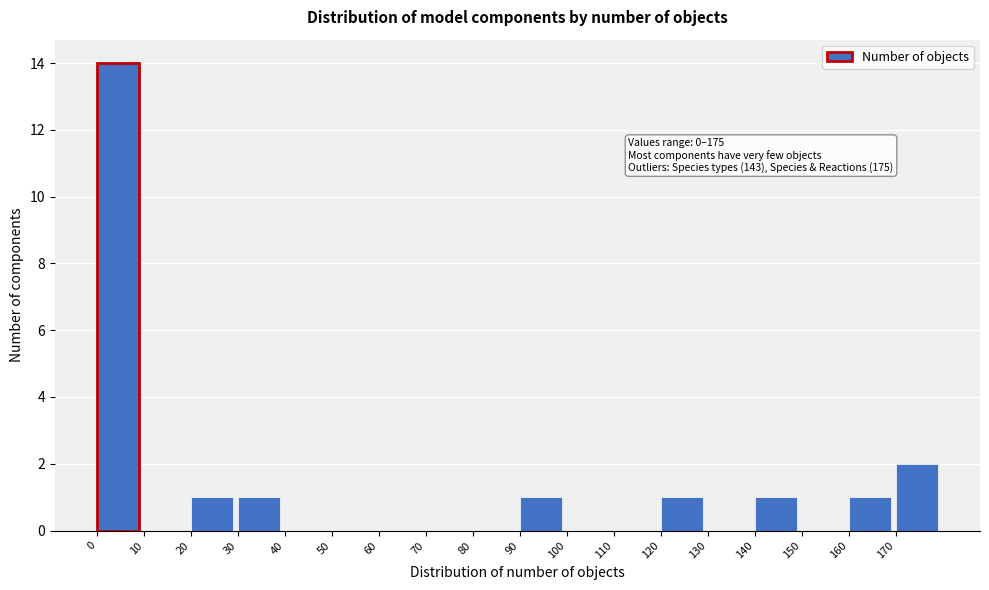

Over which range of the x-axis is the bar tallest?

0 to 10